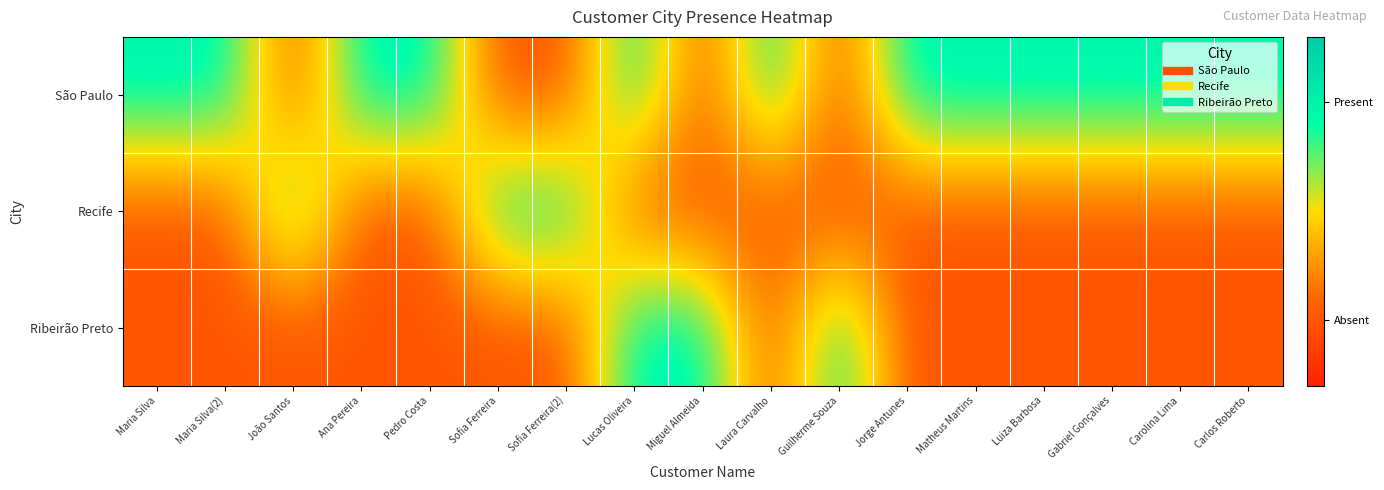

Which has a higher value, Laura Carvalho or Luiza Barbosa?

Laura Carvalho